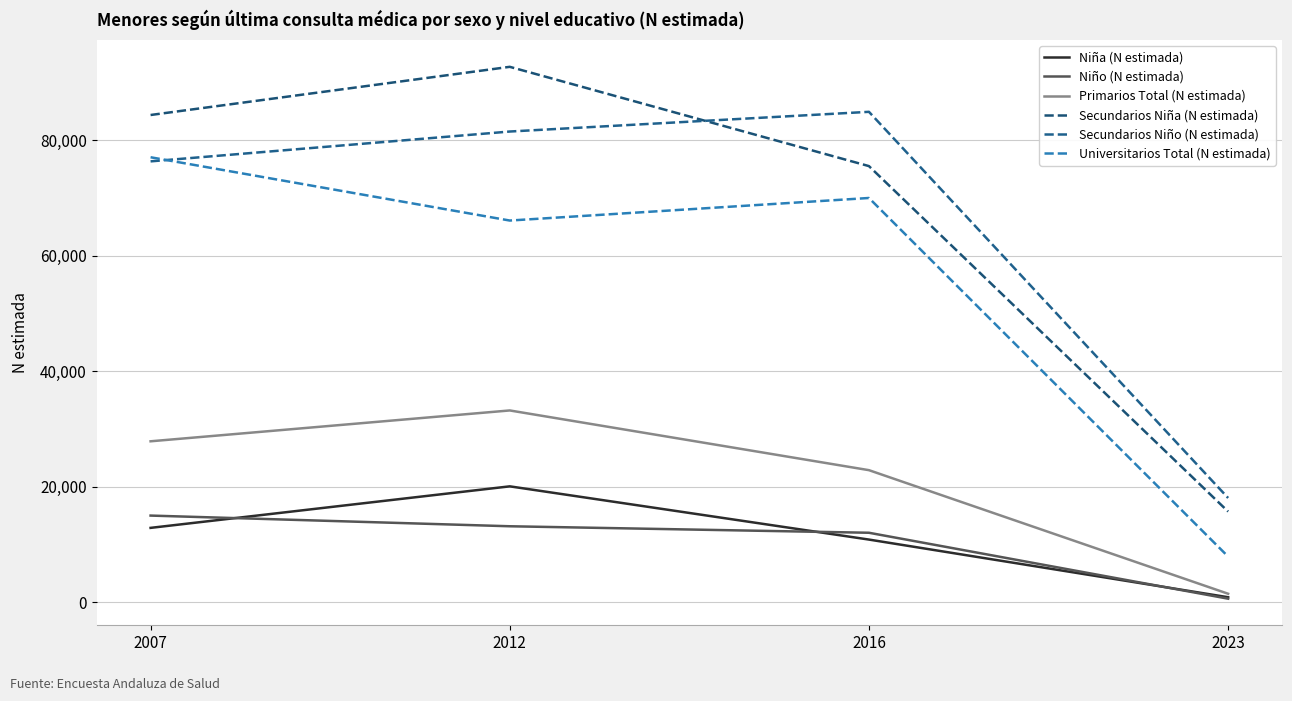

What is the average value of the Secundarios Niño (N estimada) series?

65168